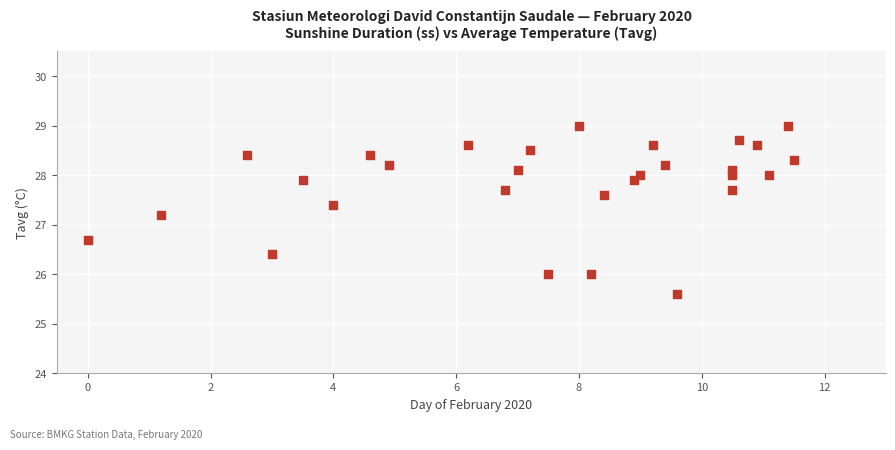

What Y value in the scatter plot is closest to 27?

27.2